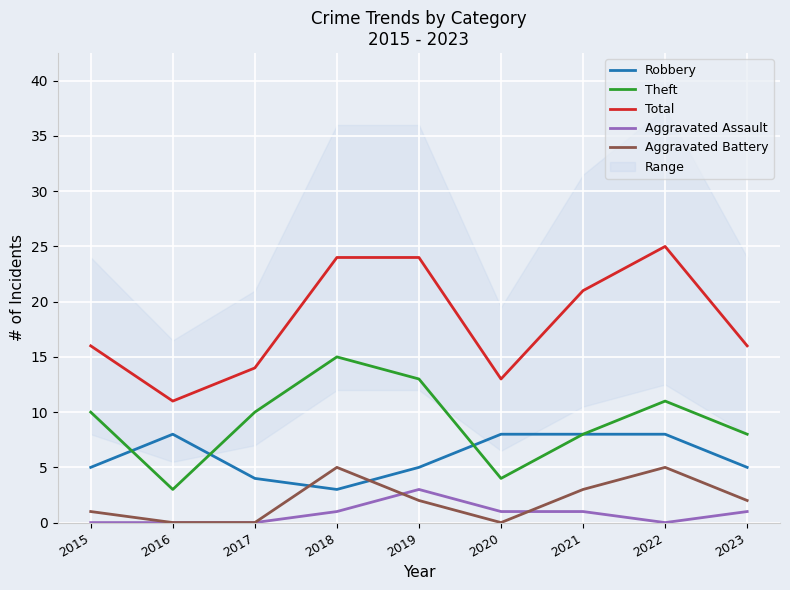

How many values in the Robbery series are below 5?

2